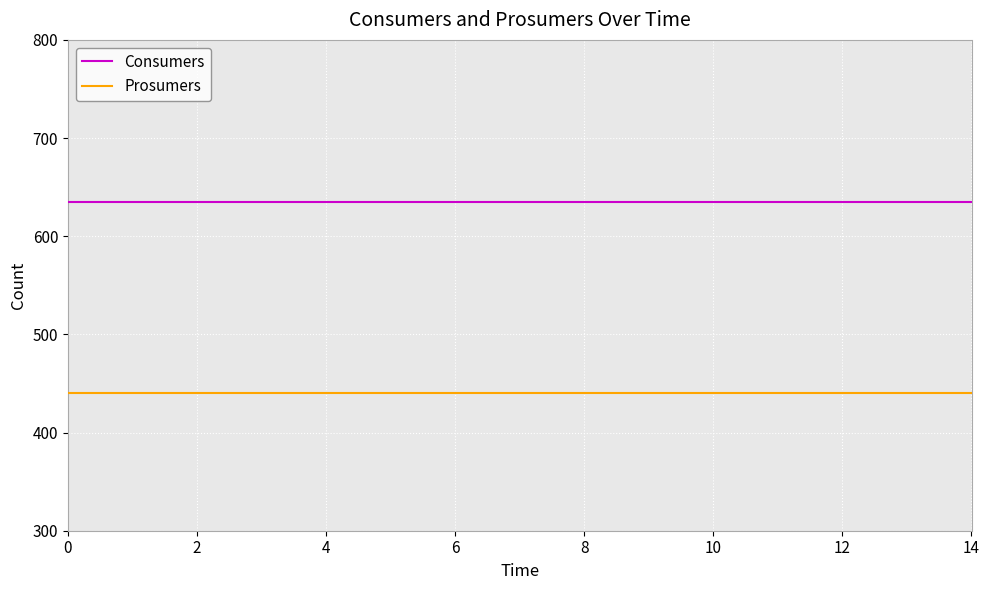

True or false: Prosumers and Consumers intersect in this chart.

False